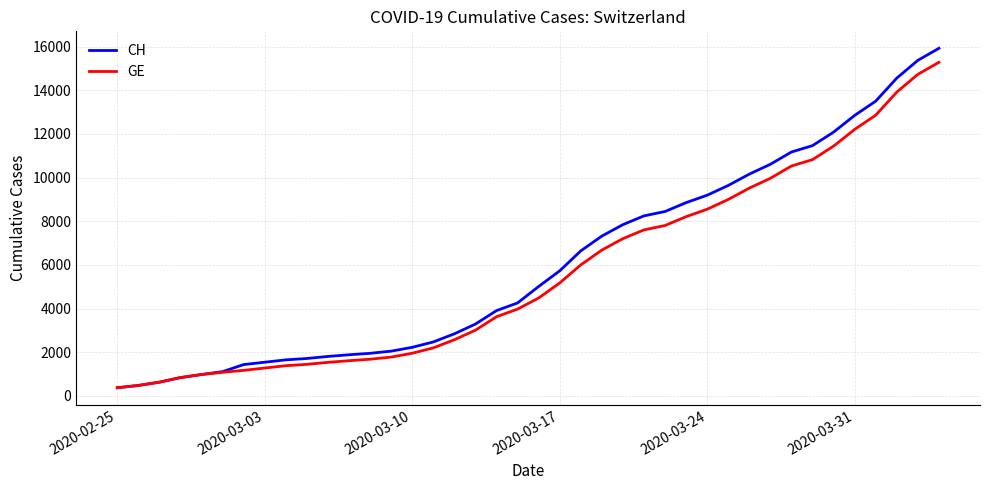

What is the highest value of the CH series?

15926